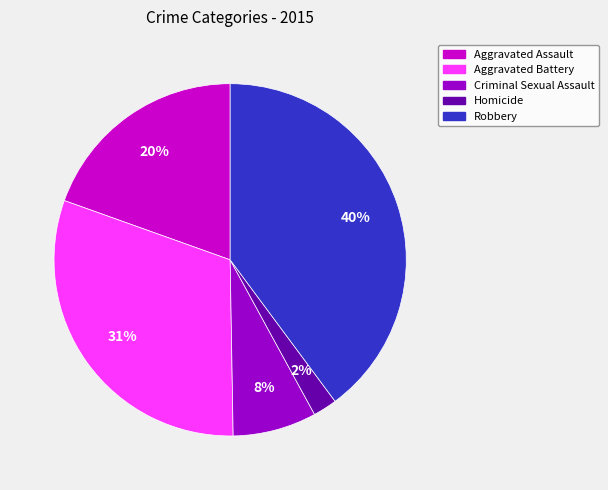

To the nearest percent, what percentage of the pie is Criminal Sexual Assault?

8%